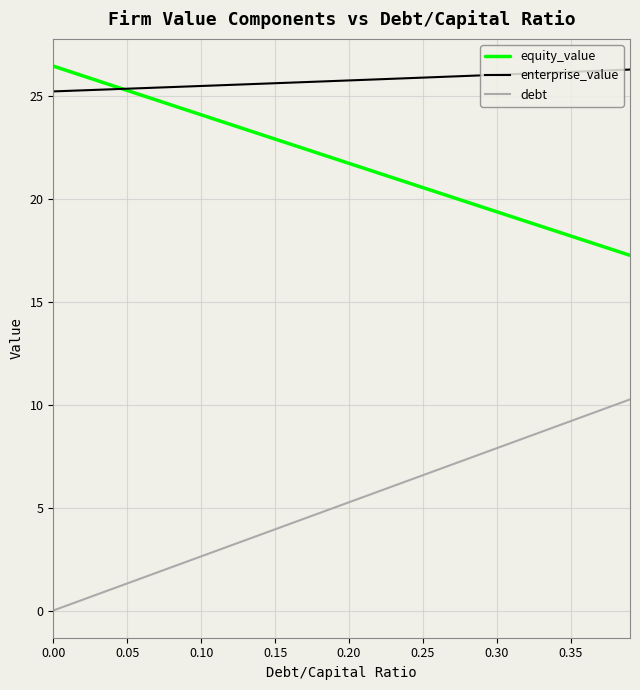

Which series has the largest total across all categories?

enterprise_value